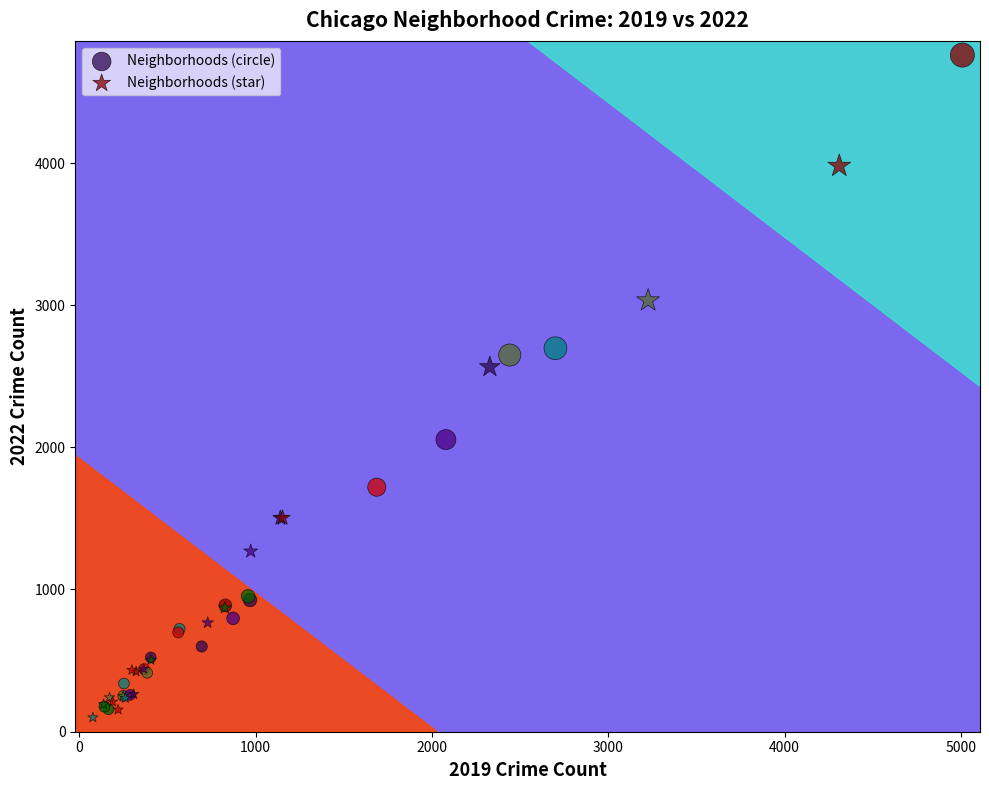

Which series contains the highest Y value?

Neighborhoods (circle)